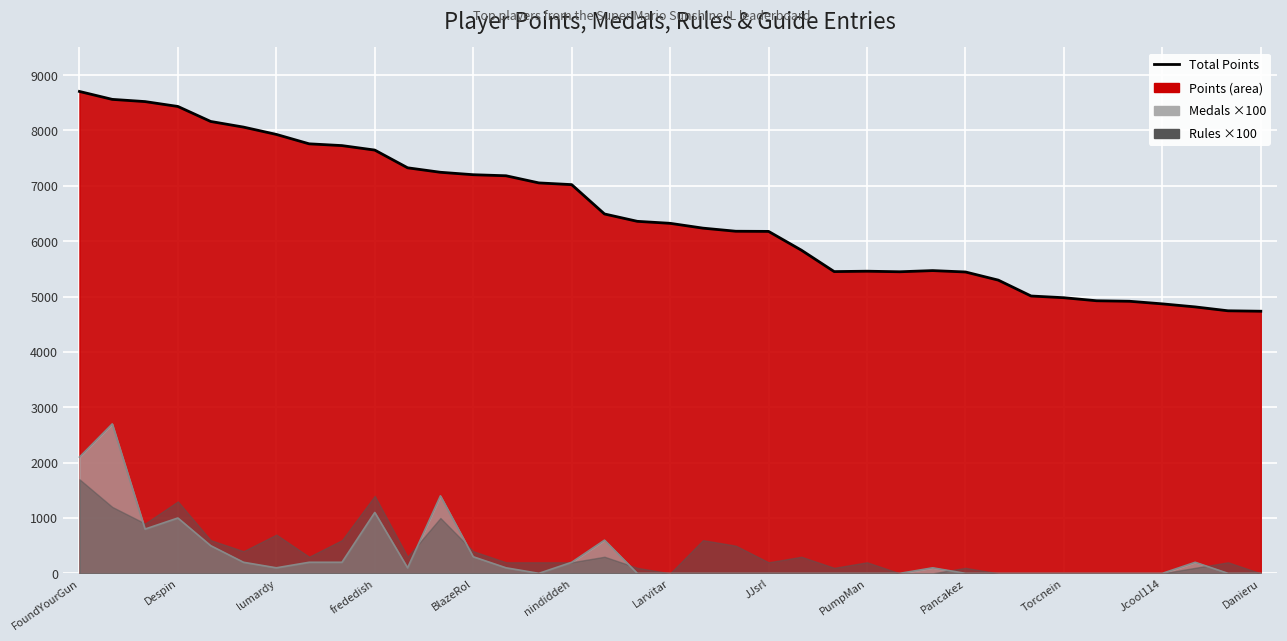

What is the highest value of the Medals ×100 (line) series?

2700